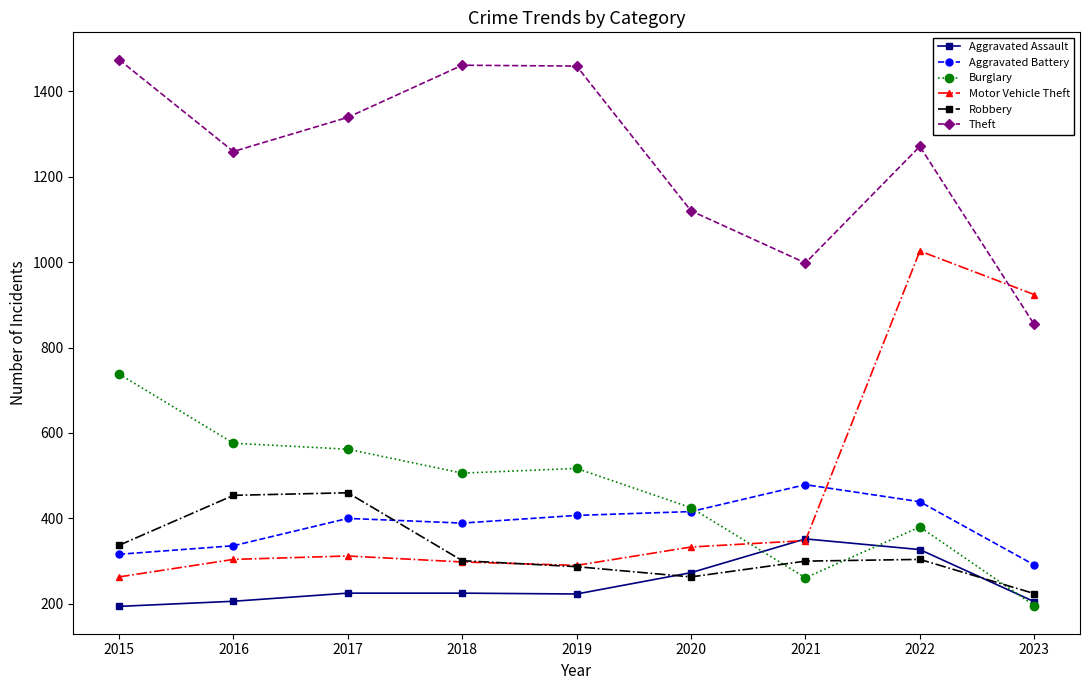

How many data points in Aggravated Battery are less than 400?

4